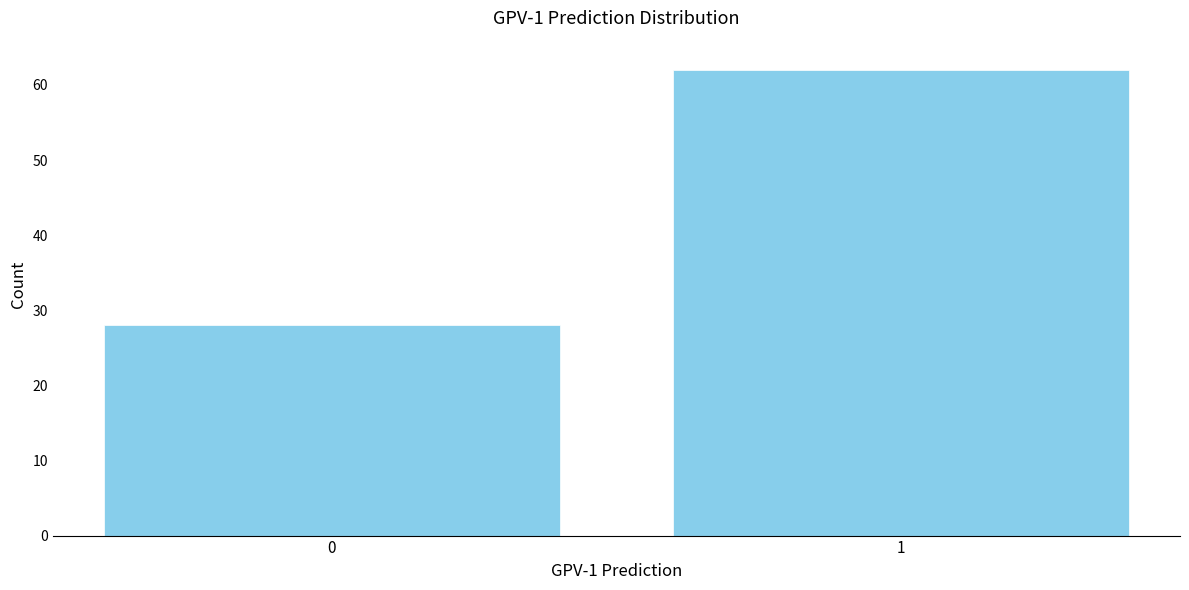

Reading left to right, extract all data points from this chart.

28	62